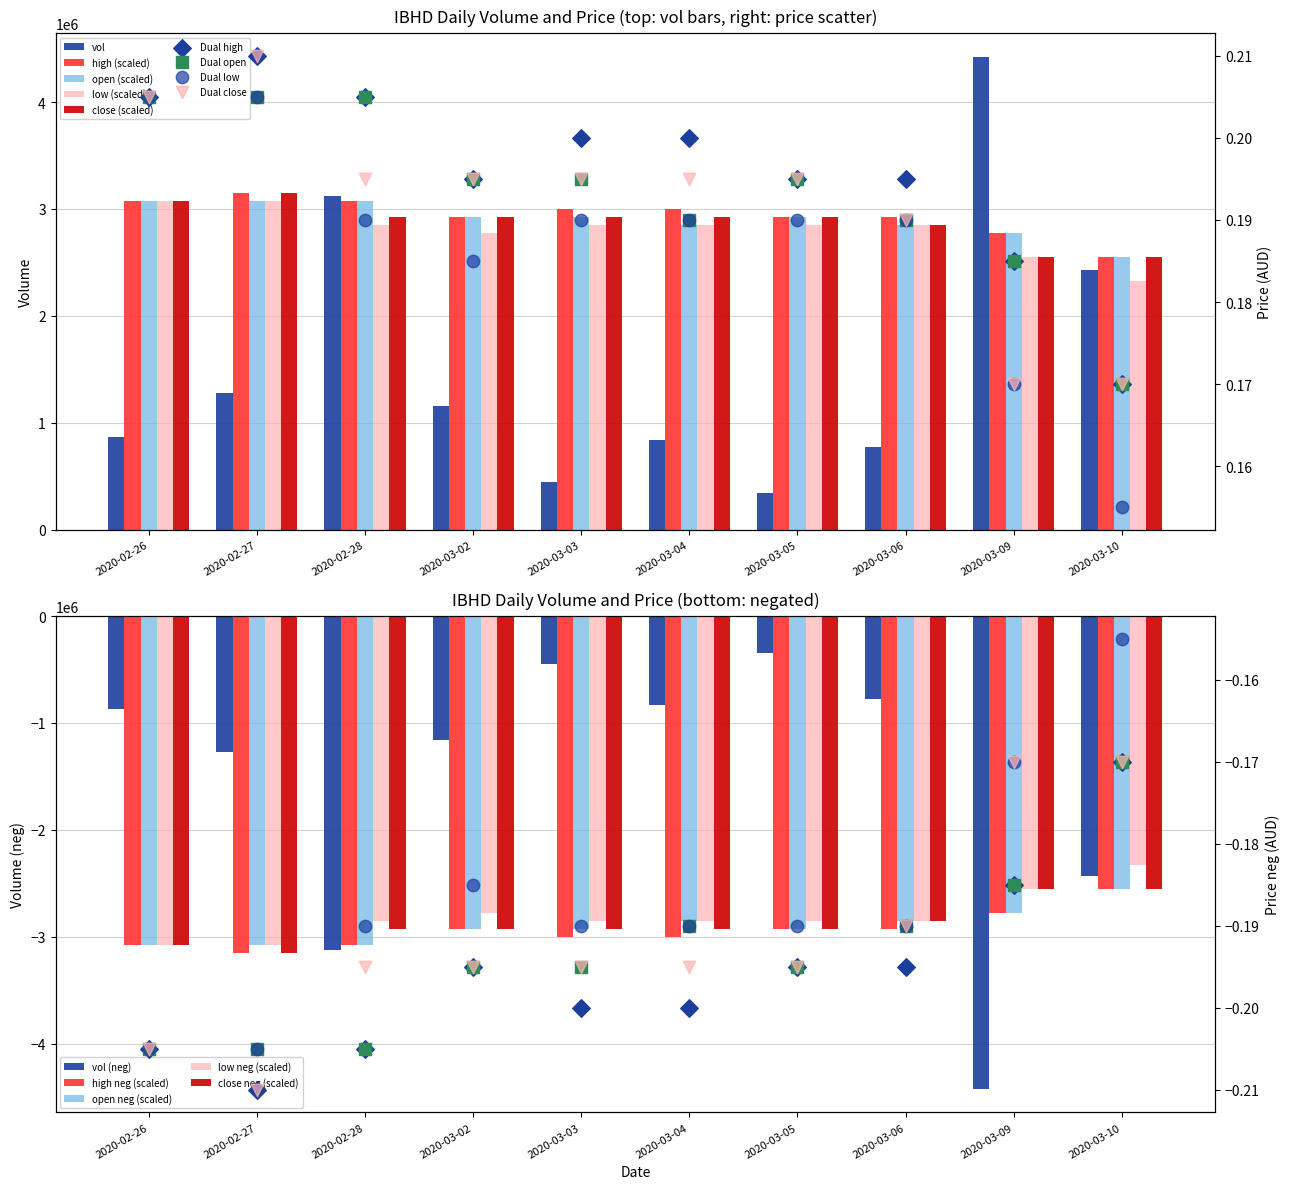

Is the value of open at 2020-03-06 greater than the value of close at 2020-03-10?

Yes